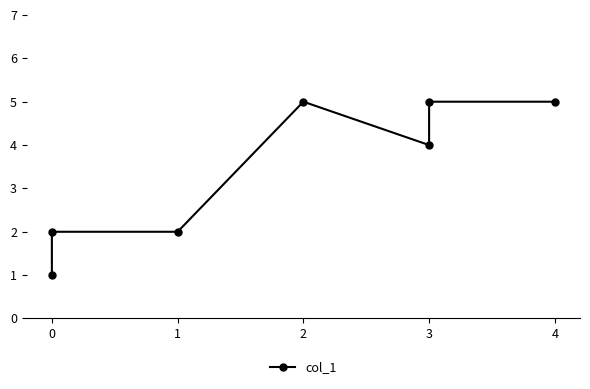

Reading right to left, list all the values displayed in this chart.

5	5	4	5	2	2	1